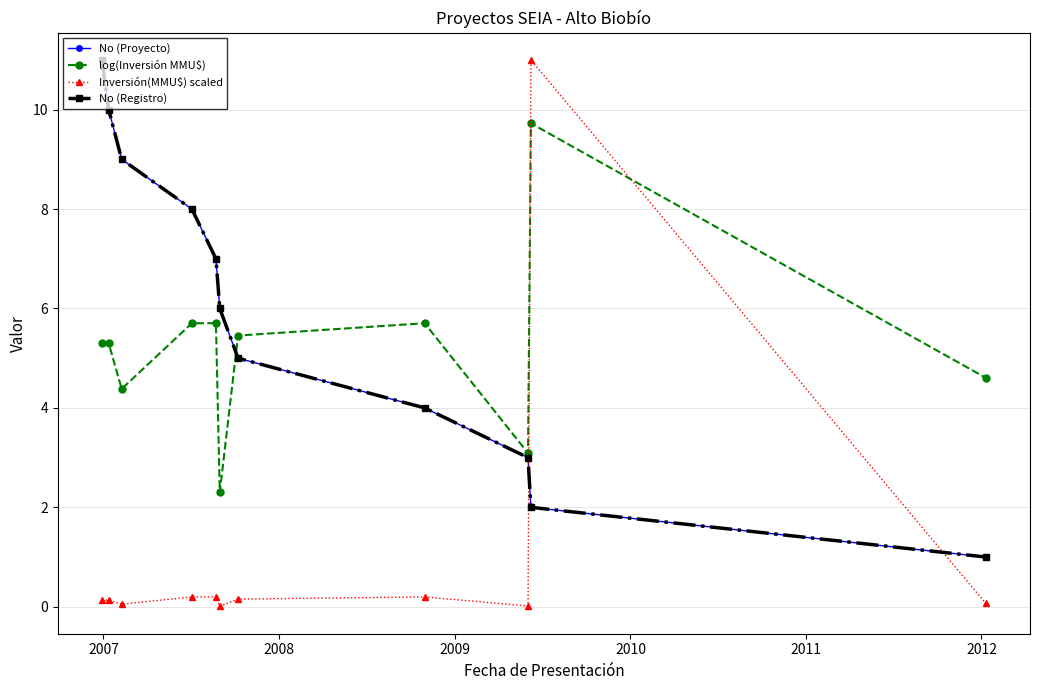

How many lines are shown in the chart?

4